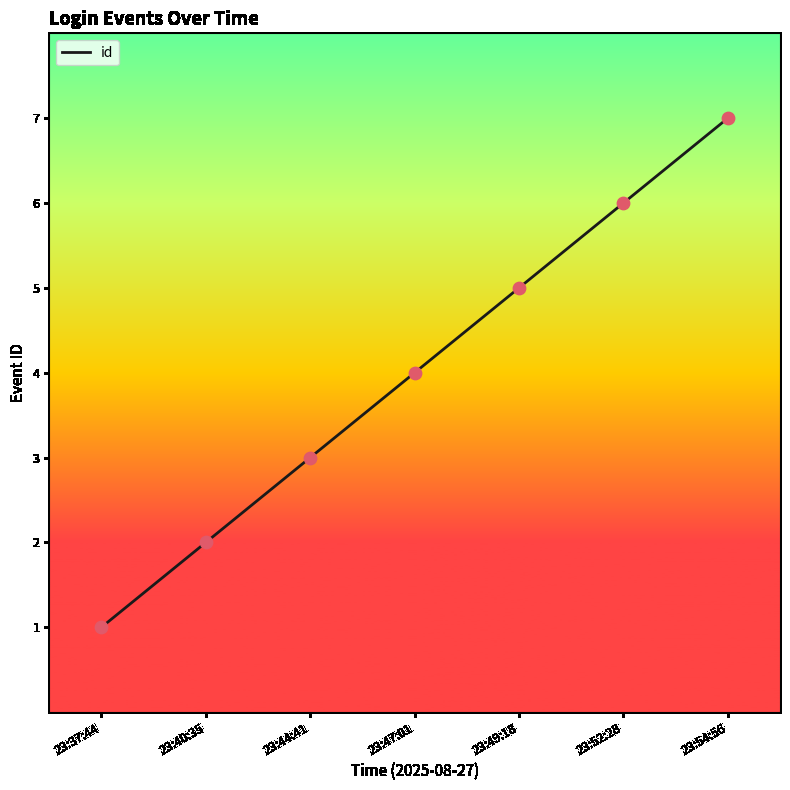

What is the change in value from 23:44:41 to 23:49:18?

+2